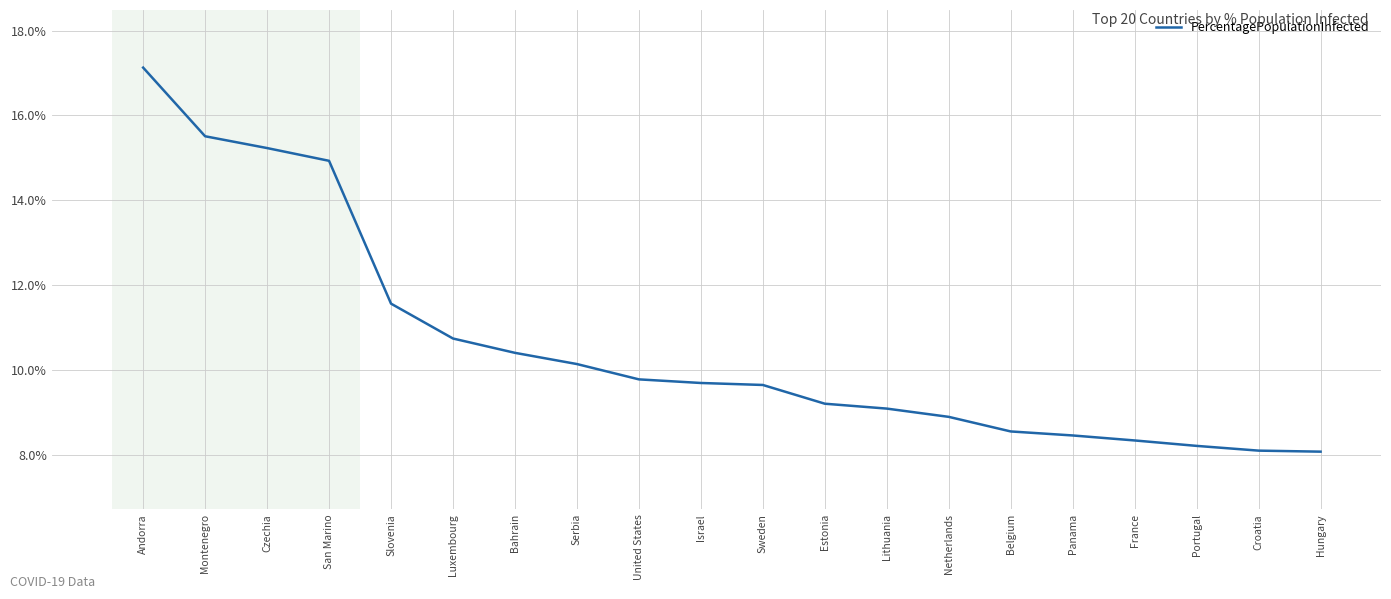

At which label is the value closest to 12?

Slovenia